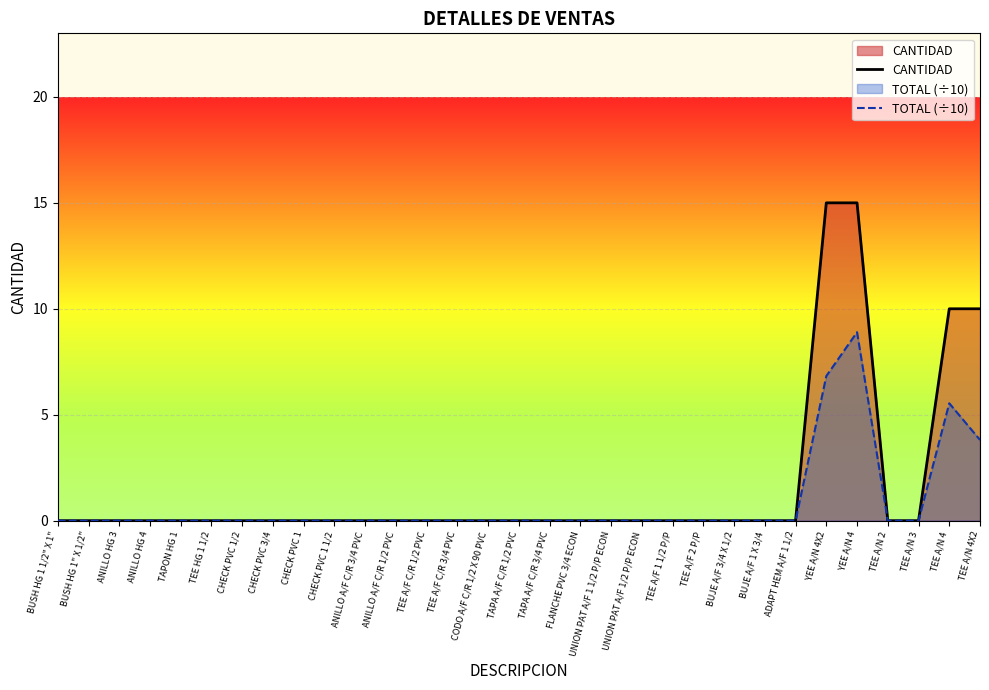

Reading right to left, list all the values displayed in this chart.

CANTIDAD: 10.0	10.0	0.0	0.0	15.0	15.0	0.0	0.0	0.0	0.0	0.0	0.0	0.0	0.0	0.0	0.0	0.0	0.0	0.0	0.0	0.0	0.0	0.0	0.0	0.0	0.0	0.0	0.0	0.0	0.0	0.0
TOTAL (÷10): 3.8	5.5	0.0	0.0	8.9	6.8	0.0	0.0	0.0	0.0	0.0	0.0	0.0	0.0	0.0	0.0	0.0	0.0	0.0	0.0	0.0	0.0	0.0	0.0	0.0	0.0	0.0	0.0	0.0	0.0	0.0